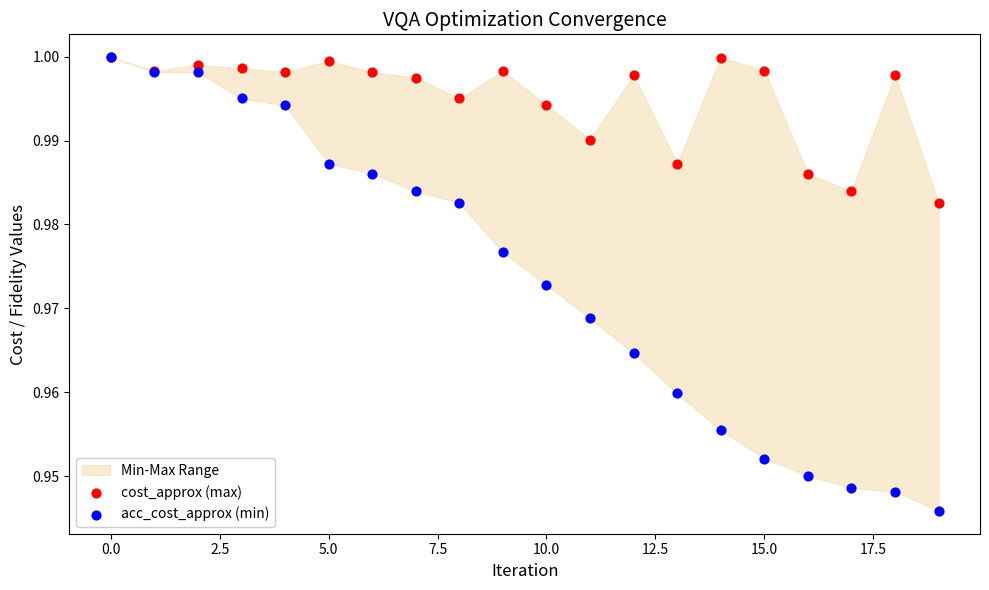

Which series contains the highest Y value?

cost_approx (max)